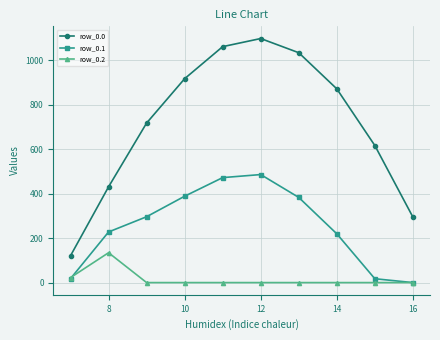

Which series has the largest range (max minus min)?

row_0.0